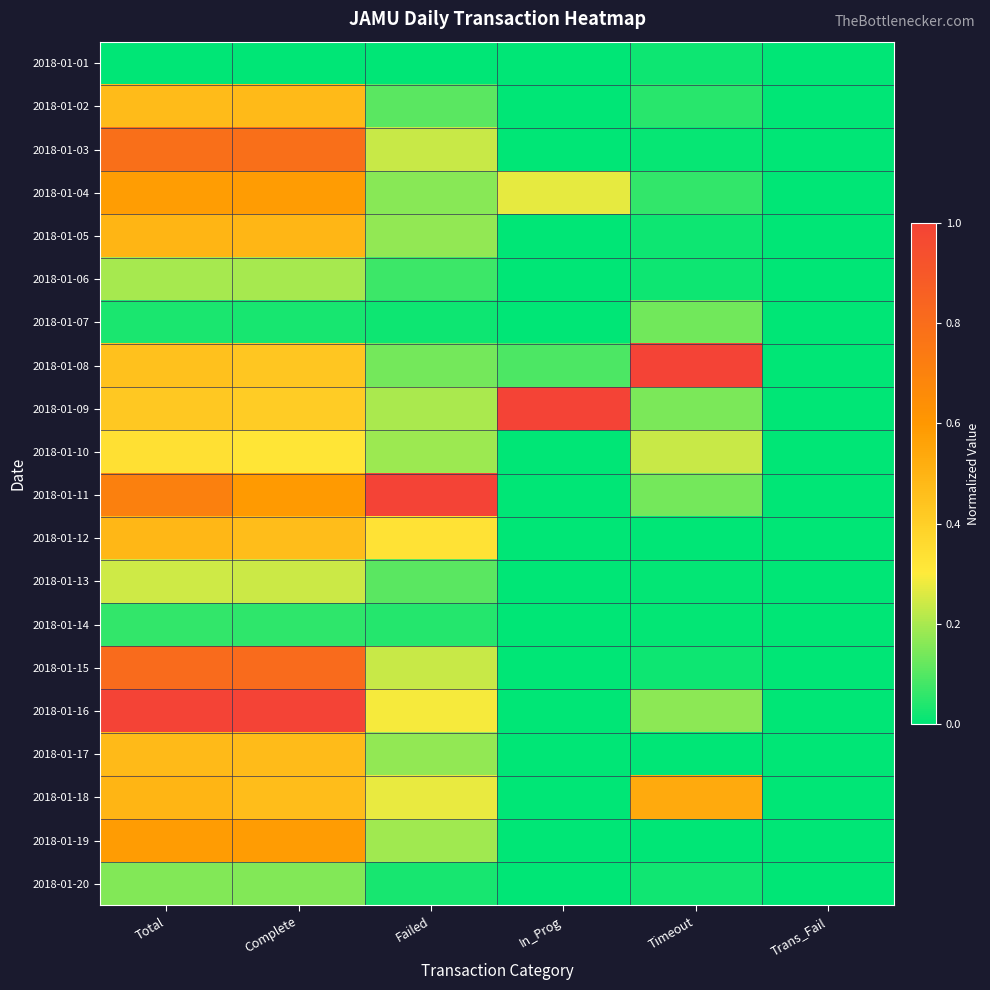

Between Failed and In_Prog, which is larger?

Failed